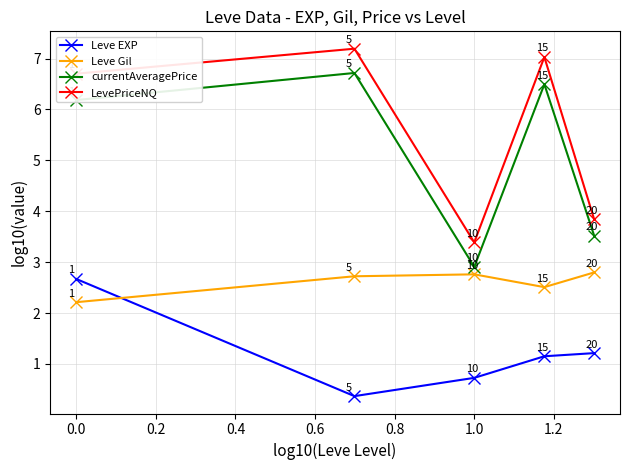

Between 0.0 and 0.2, which is larger?

0.2